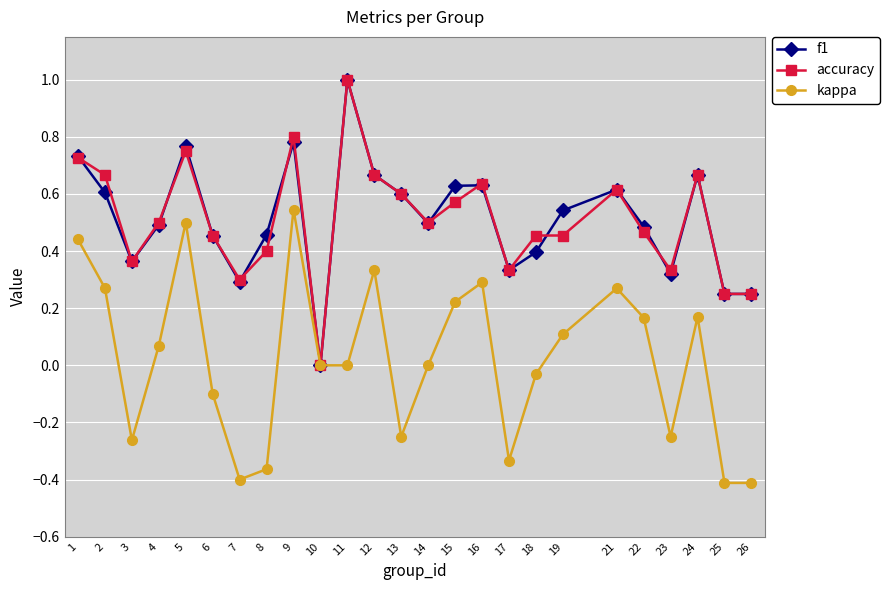

Where is the first local minimum for f1?

3